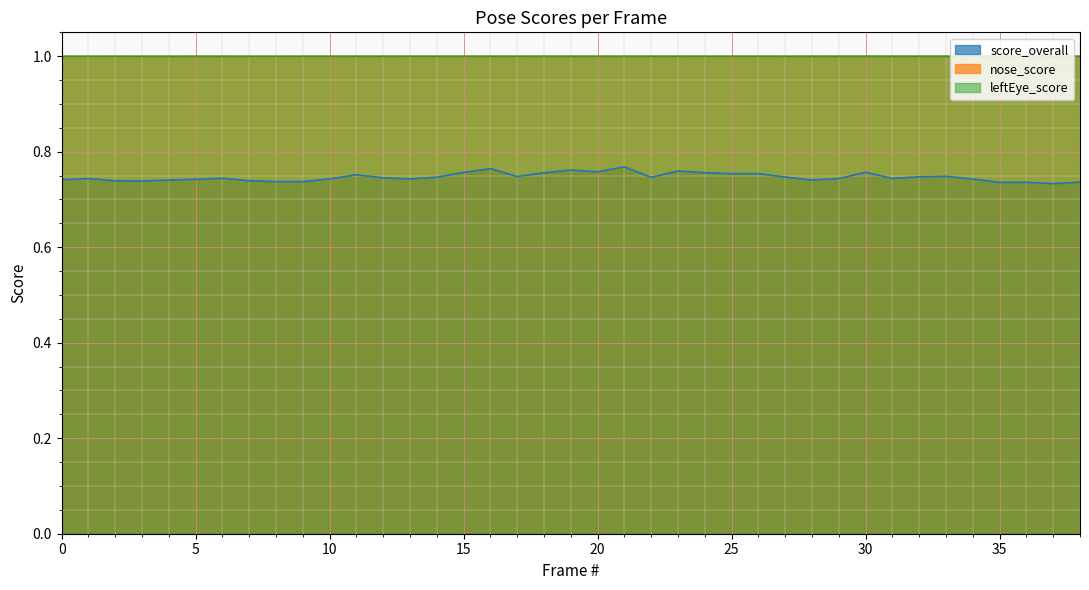

Reading right to left, what are all the values shown in this chart?

score_overall: 0.7	0.7	0.7	0.7	0.7	0.7	0.7	0.7	0.8	0.7	0.7	0.7	0.8	0.8	0.8	0.8	0.7	0.8	0.8	0.8	0.8	0.7	0.8	0.8	0.7	0.7	0.7	0.8	0.7	0.7	0.7	0.7	0.7	0.7	0.7	0.7	0.7	0.7	0.7
nose_score: 1.0	1.0	1.0	1.0	1.0	1.0	1.0	1.0	1.0	1.0	1.0	1.0	1.0	1.0	1.0	1.0	1.0	1.0	1.0	1.0	1.0	1.0	1.0	1.0	1.0	1.0	1.0	1.0	1.0	1.0	1.0	1.0	1.0	1.0	1.0	1.0	1.0	1.0	1.0
leftEye_score: 1.0	1.0	1.0	1.0	1.0	1.0	1.0	1.0	1.0	1.0	1.0	1.0	1.0	1.0	1.0	1.0	1.0	1.0	1.0	1.0	1.0	1.0	1.0	1.0	1.0	1.0	1.0	1.0	1.0	1.0	1.0	1.0	1.0	1.0	1.0	1.0	1.0	1.0	1.0